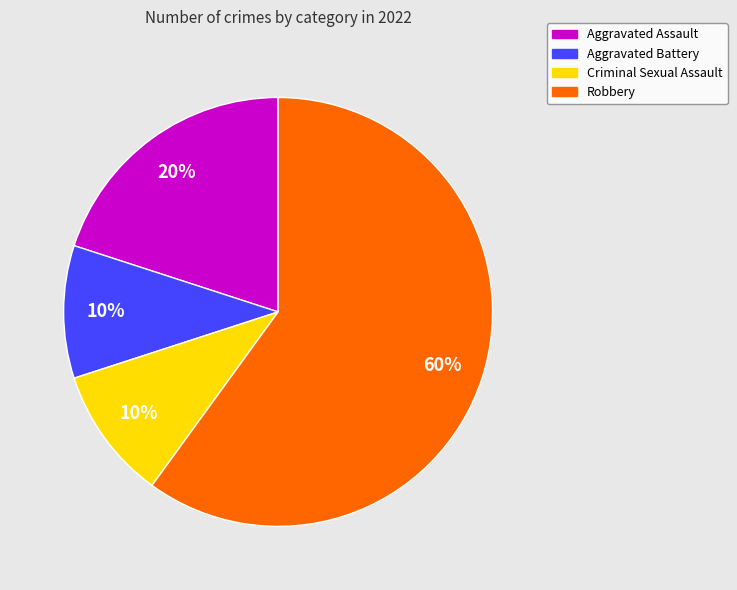

True or false: Aggravated Assault accounts for 20% of the total.

True